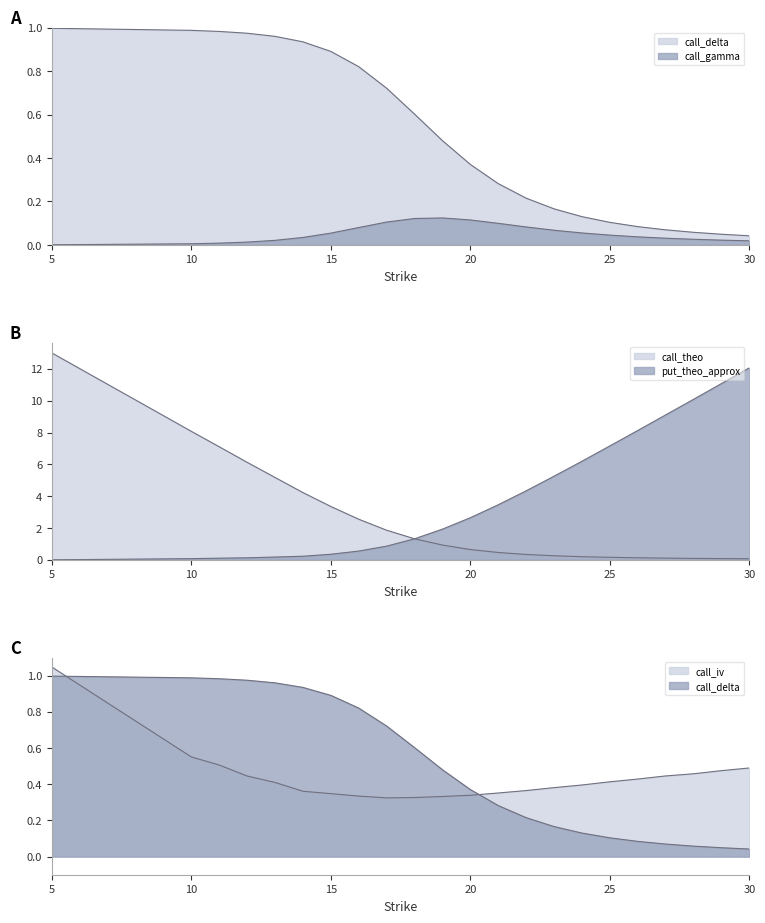

True or false: put_delta has more than 0 points higher than both neighbors.

False